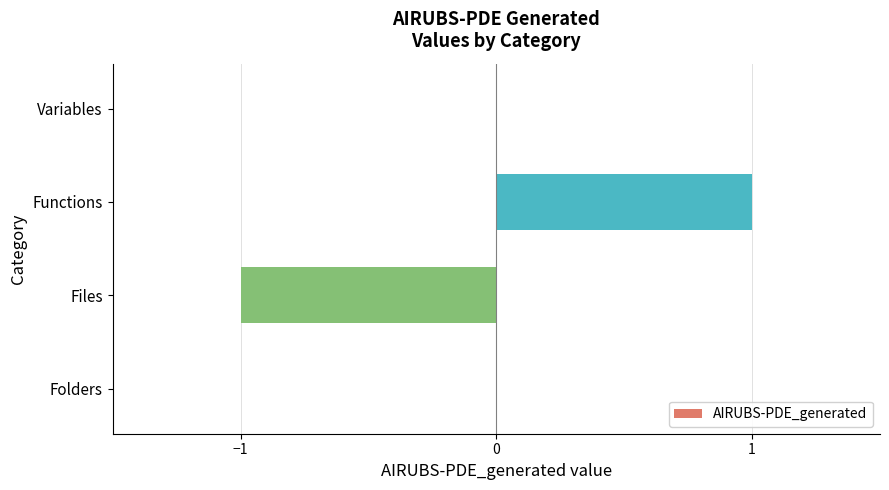

Reading top to bottom, list all the values displayed in this chart.

Variables=0	Functions=1	Files=-1	Folders=0